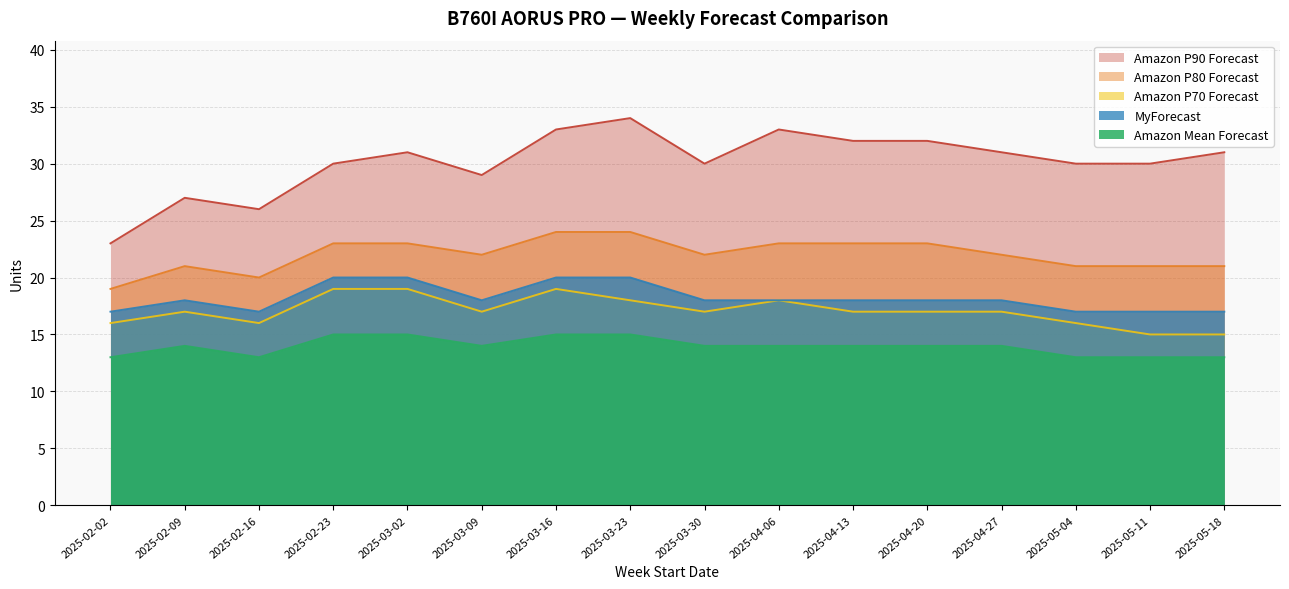

What are all the series names shown in the legend?

Amazon P90 Forecast, Amazon P80 Forecast, Amazon P70 Forecast, MyForecast, Amazon Mean Forecast